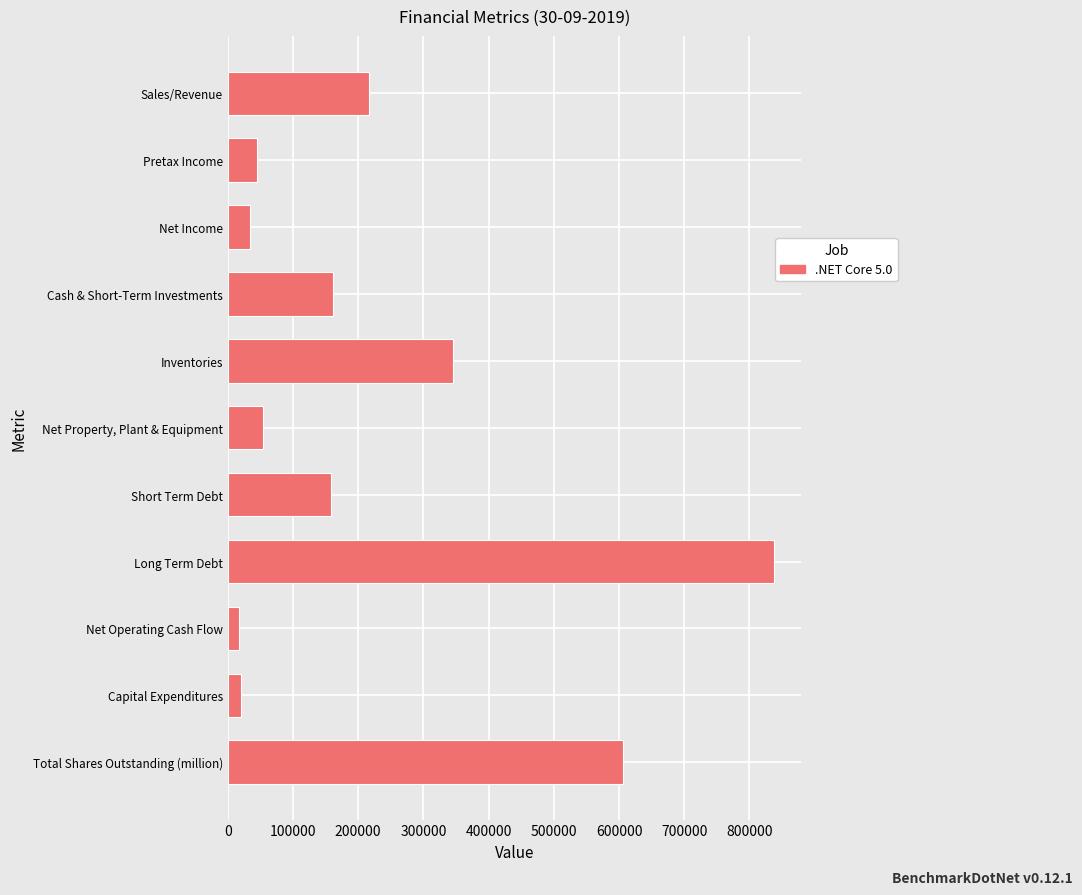

True or false: the data shows 836890.0 at Long Term Debt.

True